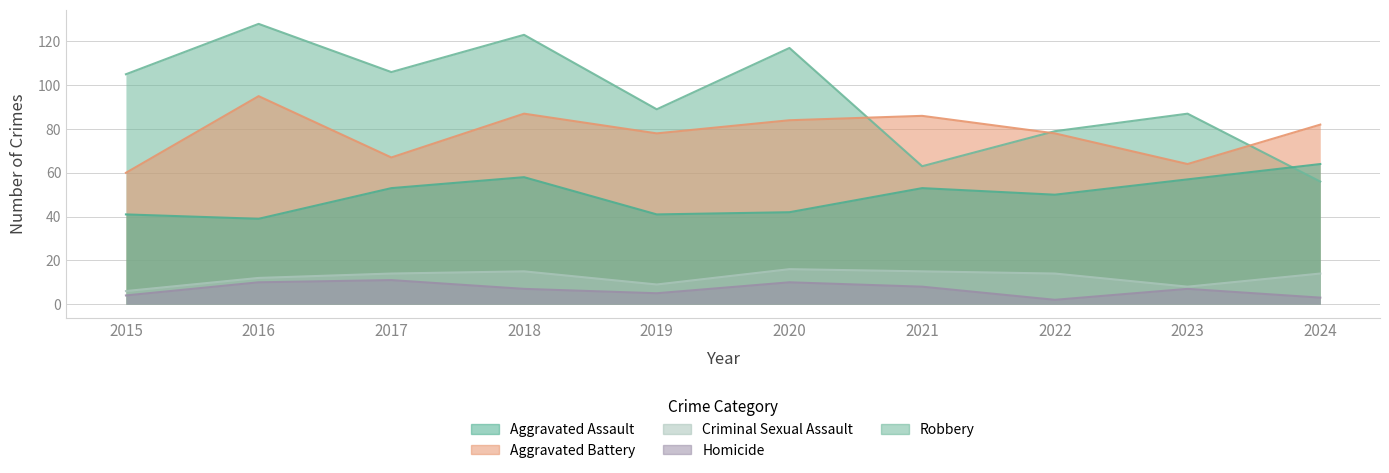

What is the value of the Homicide point at the 6th from the left?

10